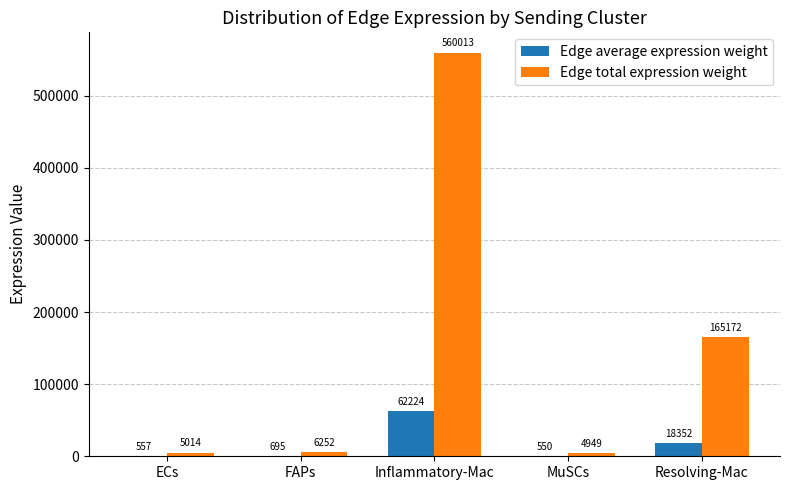

Which series changed the most between Inflammatory-Mac and MuSCs?

Edge total expression weight